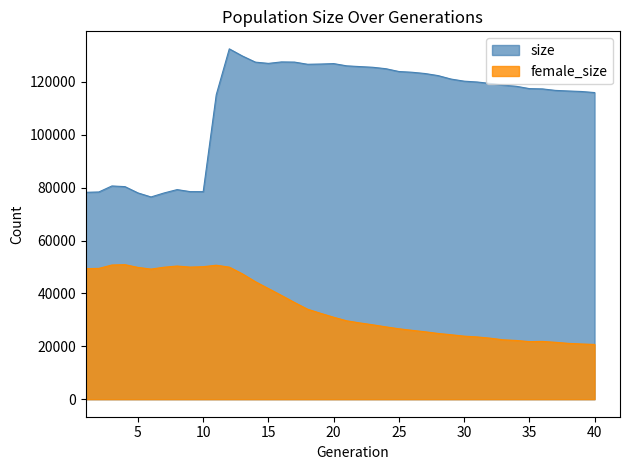

Reading left to right, list all the values displayed in this chart.

size: 1=78241	2=78363	3=80637	4=80389	5=78004	6=76480	7=77990	8=79261	9=78496	10=78479	11=115134	12=132483	13=129790	14=127463	15=126989	16=127546	17=127480	18=126654	19=126744	20=126908	21=126061	22=125780	23=125518	24=124980	25=123917	26=123640	27=123160	28=122377	29=121062	30=120266	31=119948	32=119411	33=118785	34=118331	35=117453	36=117344	37=116774	38=116551	39=116357	40=115956
female_size: 1=49381	2=49468	3=50746	4=50877	5=49838	6=49202	7=49912	8=50357	9=49958	10=50112	11=50666	12=49947	13=47417	14=44434	15=41840	16=39241	17=36574	18=34031	19=32482	20=30994	21=29646	22=28853	23=28138	24=27358	25=26635	26=26052	27=25503	28=24872	29=24383	30=23848	31=23548	32=23080	33=22461	34=22217	35=21772	36=21856	37=21522	38=21113	39=20886	40=20713